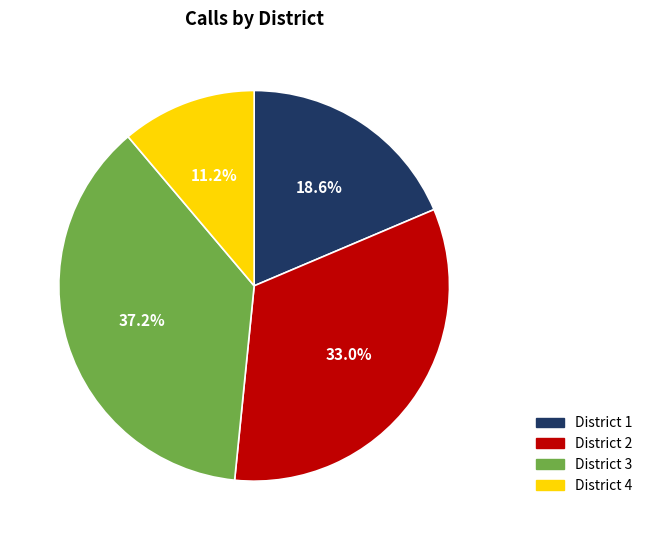

To the nearest percent, what is the difference between the District 2 and District 3 slice percentages?

4%